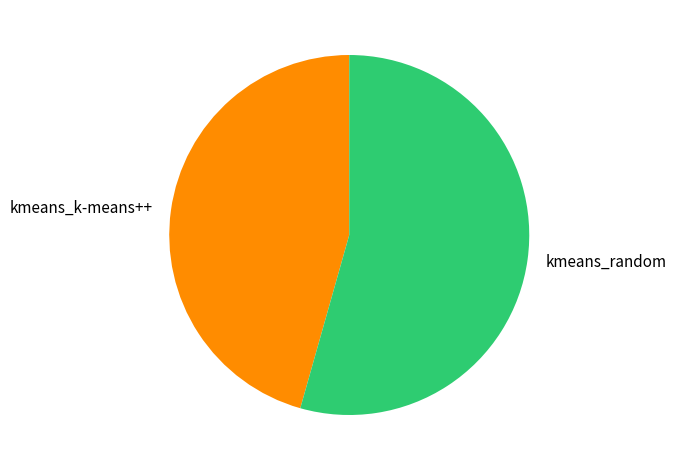

Does kmeans_random account for over 50% of the chart?

Yes